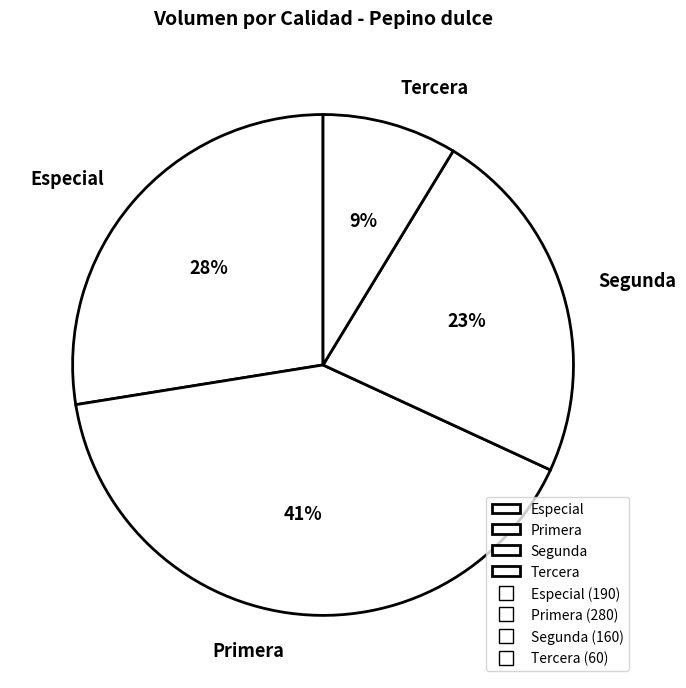

Which category has the biggest portion of the pie?

Primera